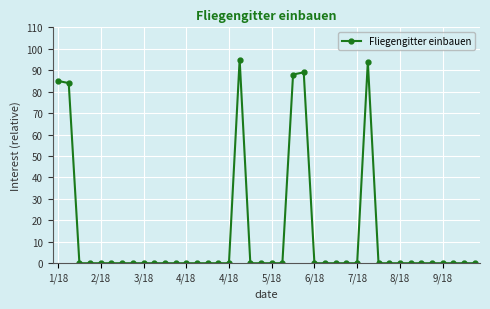

True or false: there are more than 1 points higher than both neighbors.

True